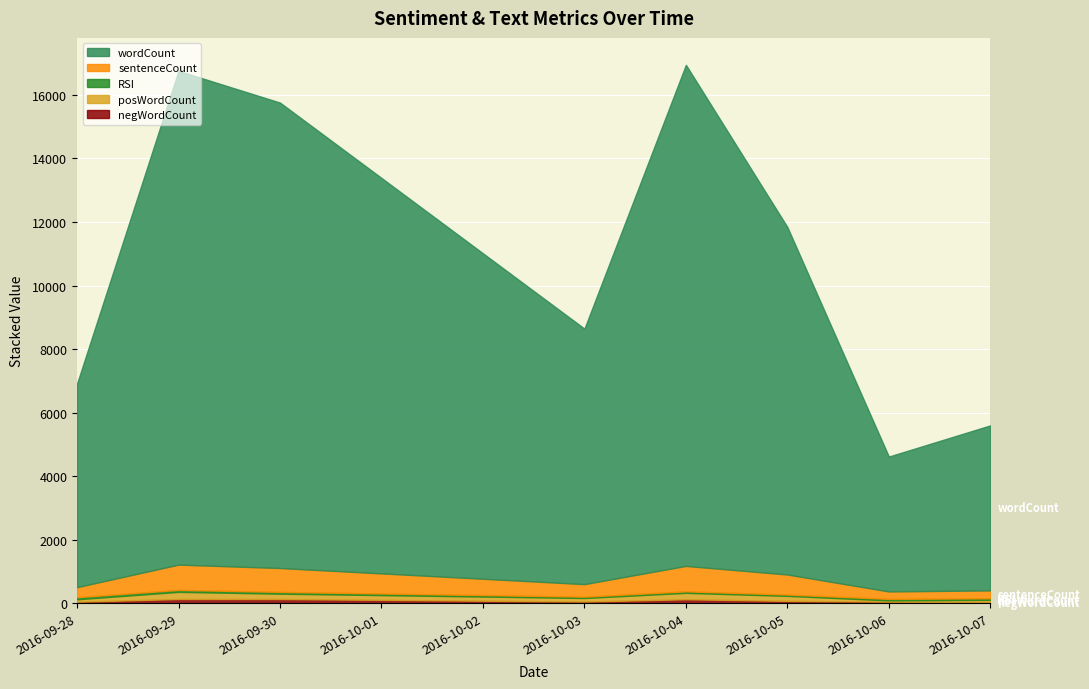

What is the total value across all series at 2016-10-06?

4618.3